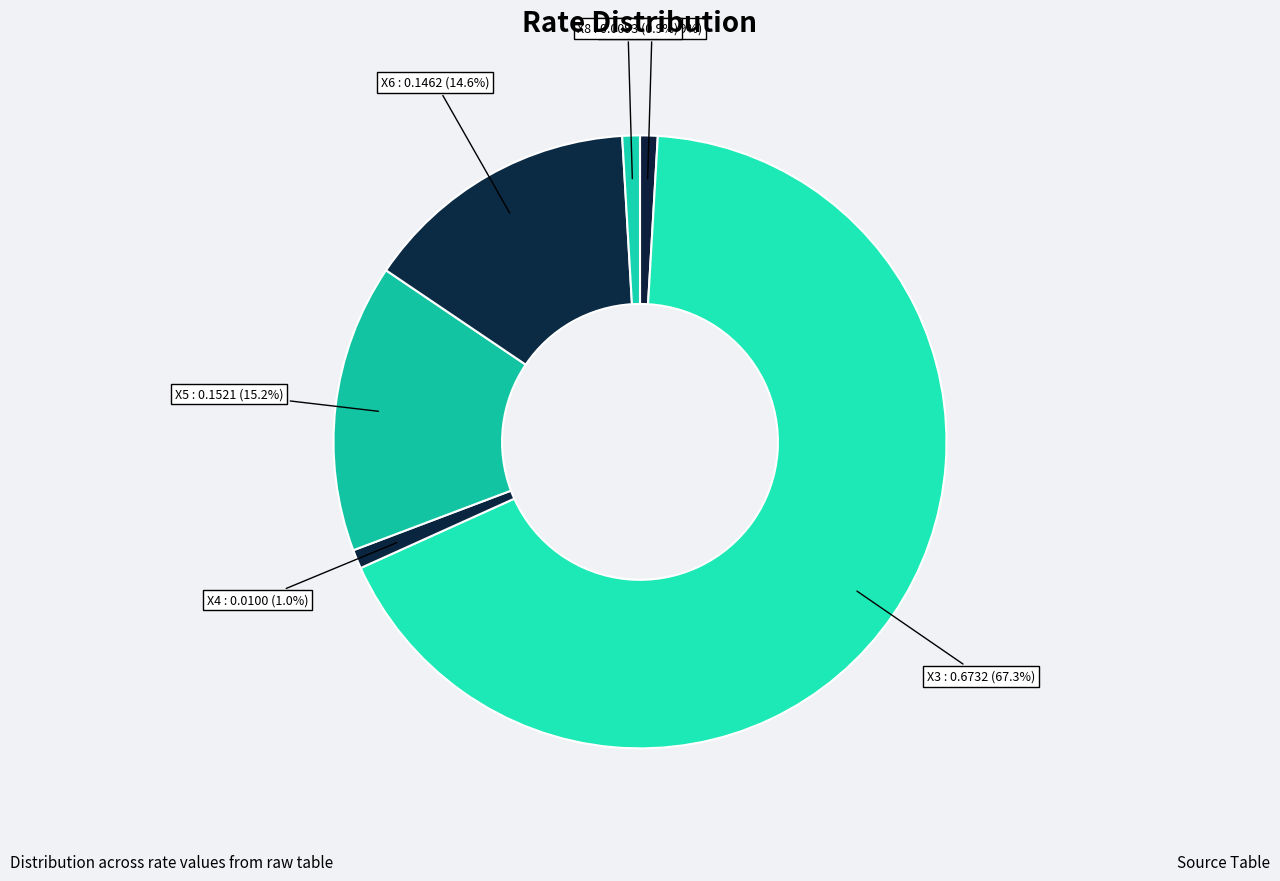

How many slices are in this pie chart?

6